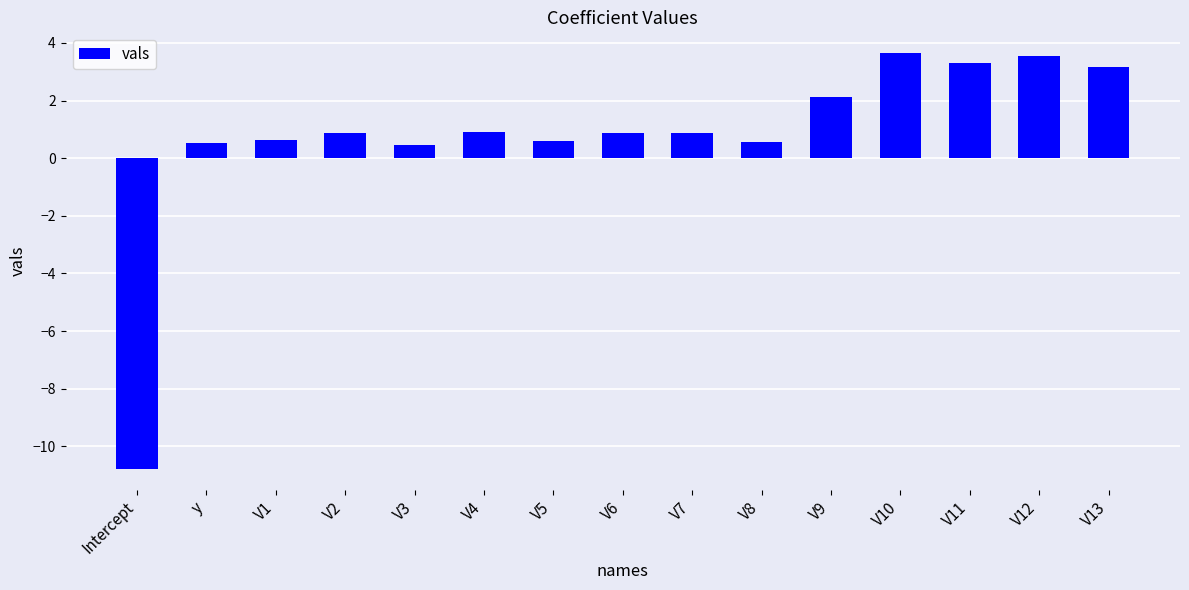

The value at V9 is 2.1. True or false?

True